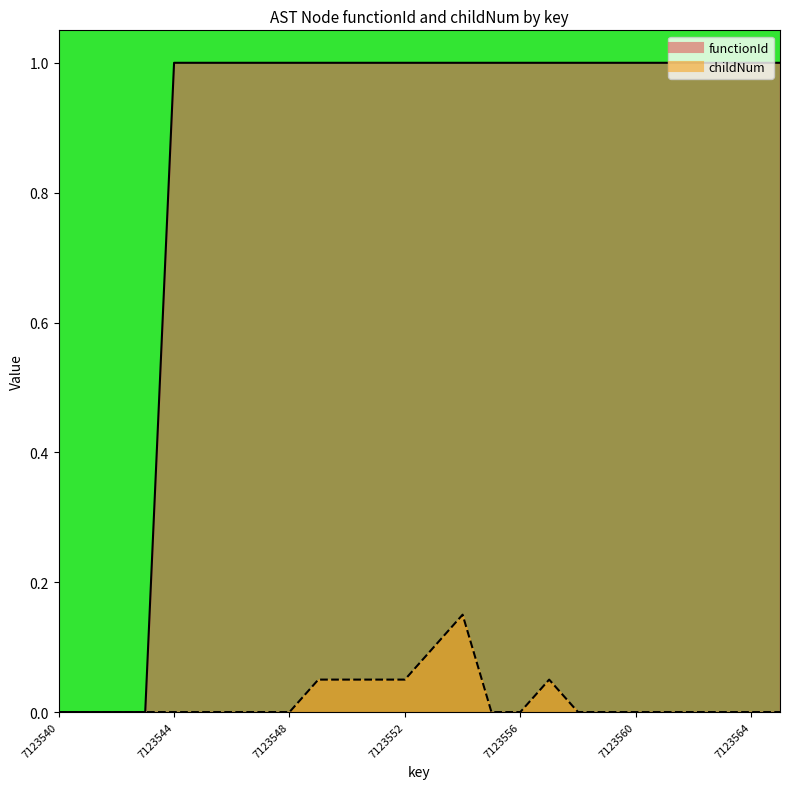

At which label does childNum reach its peak?

7123554